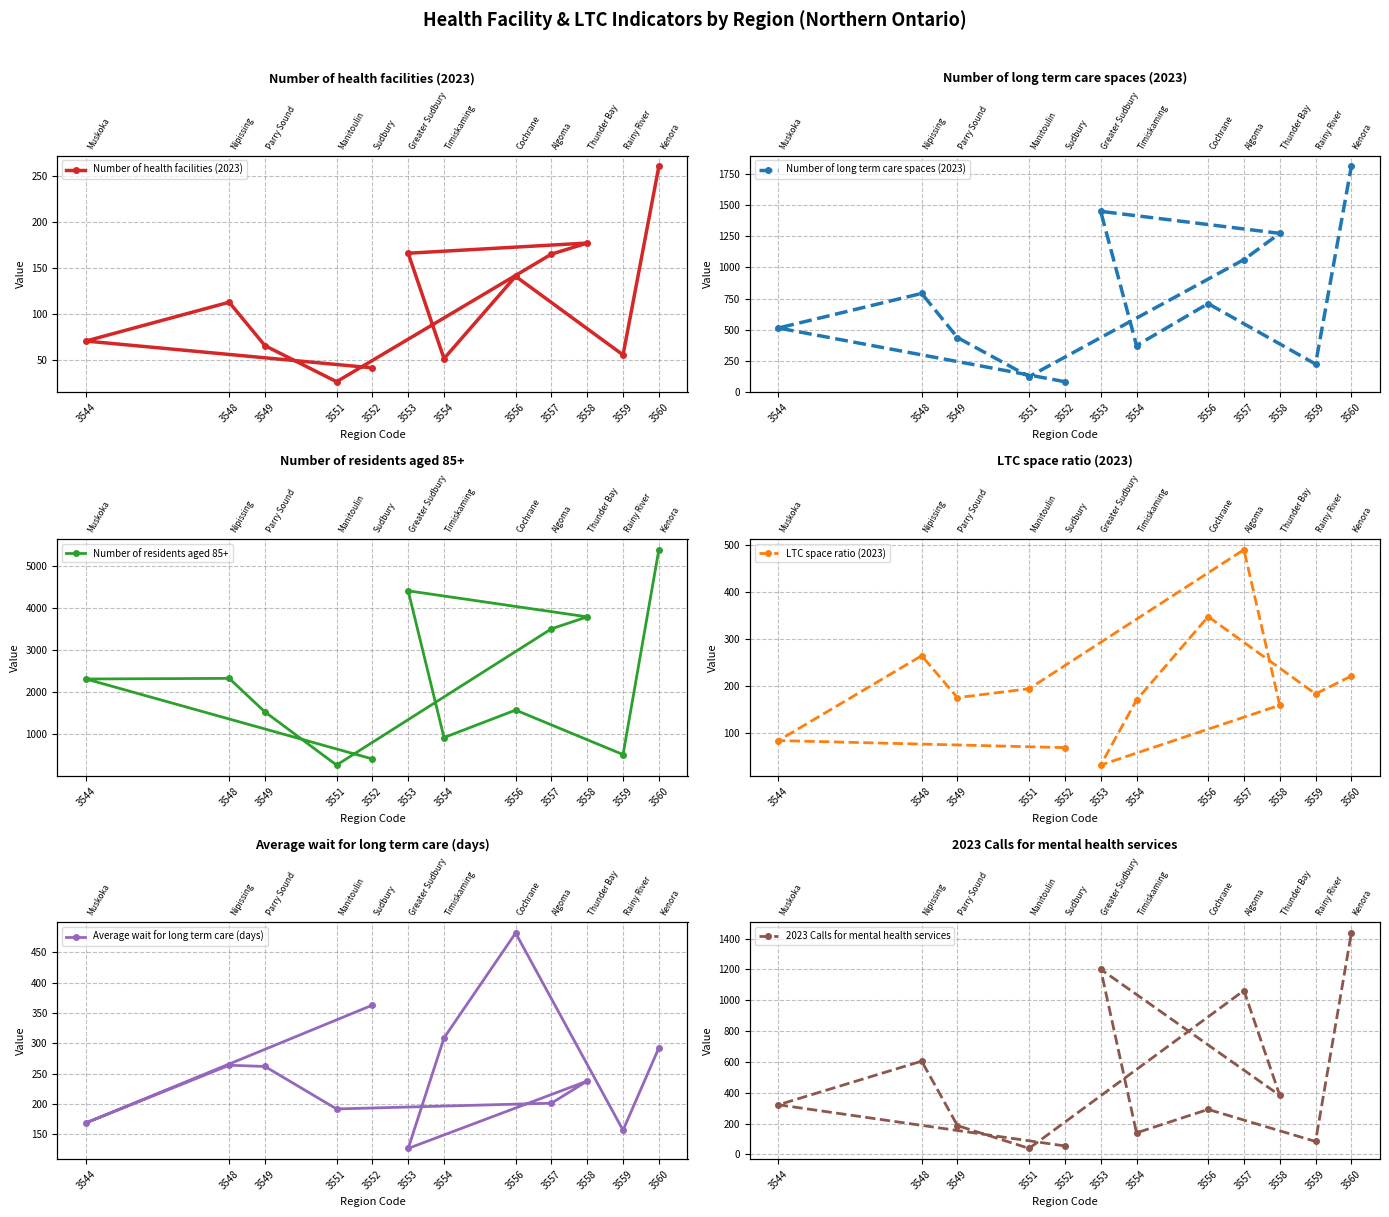

List the series in order of their peak value, lowest first.

Number of health facilities (2023), Average wait for long term care (days), LTC space ratio (2023), 2023 Calls for mental health services, Number of long term care spaces (2023), Number of residents aged 85+